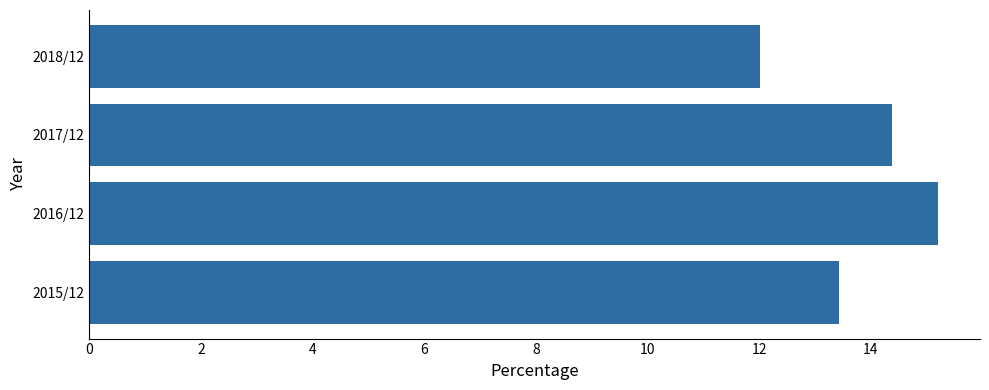

The value at 2018/12 is 12.0. True or false?

True